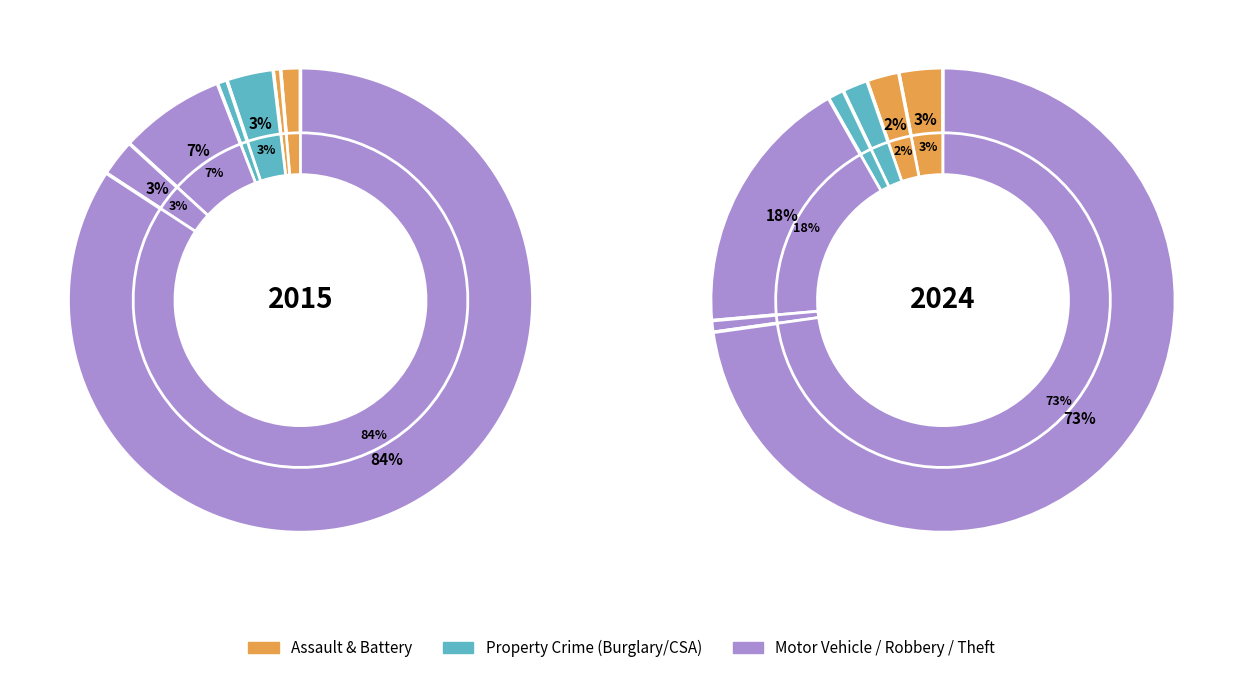

To the nearest percent, what is the combined percentage of Theft and Motor Vehicle Theft?

91%